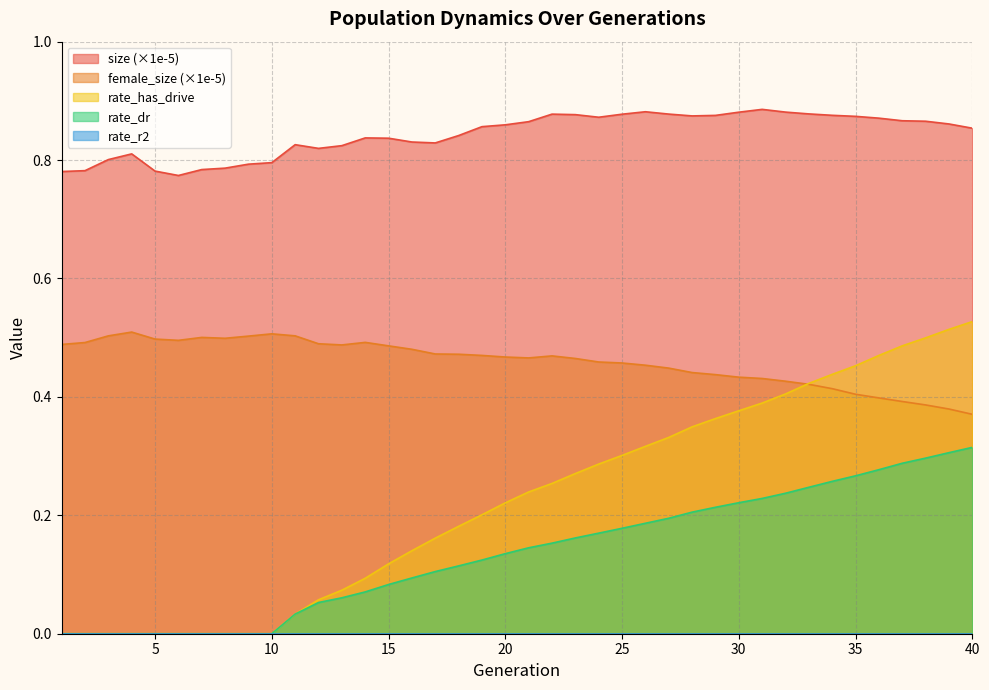

Reading left to right, what are all the values shown in this chart?

size: 1=0.8	2=0.8	3=0.8	4=0.8	5=0.8	6=0.8	7=0.8	8=0.8	9=0.8	10=0.8	11=0.8	12=0.8	13=0.8	14=0.8	15=0.8	16=0.8	17=0.8	18=0.8	19=0.9	20=0.9	21=0.9	22=0.9	23=0.9	24=0.9	25=0.9	26=0.9	27=0.9	28=0.9	29=0.9	30=0.9	31=0.9	32=0.9	33=0.9	34=0.9	35=0.9	36=0.9	37=0.9	38=0.9	39=0.9	40=0.9
female_size: 1=0.5	2=0.5	3=0.5	4=0.5	5=0.5	6=0.5	7=0.5	8=0.5	9=0.5	10=0.5	11=0.5	12=0.5	13=0.5	14=0.5	15=0.5	16=0.5	17=0.5	18=0.5	19=0.5	20=0.5	21=0.5	22=0.5	23=0.5	24=0.5	25=0.5	26=0.5	27=0.4	28=0.4	29=0.4	30=0.4	31=0.4	32=0.4	33=0.4	34=0.4	35=0.4	36=0.4	37=0.4	38=0.4	39=0.4	40=0.4
rate_dr: 1=0.0	2=0.0	3=0.0	4=0.0	5=0.0	6=0.0	7=0.0	8=0.0	9=0.0	10=0.0	11=0.0	12=0.1	13=0.1	14=0.1	15=0.1	16=0.1	17=0.1	18=0.1	19=0.1	20=0.1	21=0.1	22=0.2	23=0.2	24=0.2	25=0.2	26=0.2	27=0.2	28=0.2	29=0.2	30=0.2	31=0.2	32=0.2	33=0.2	34=0.3	35=0.3	36=0.3	37=0.3	38=0.3	39=0.3	40=0.3
rate_has_drive: 1=0.0	2=0.0	3=0.0	4=0.0	5=0.0	6=0.0	7=0.0	8=0.0	9=0.0	10=0.0	11=0.0	12=0.1	13=0.1	14=0.1	15=0.1	16=0.1	17=0.2	18=0.2	19=0.2	20=0.2	21=0.2	22=0.3	23=0.3	24=0.3	25=0.3	26=0.3	27=0.3	28=0.3	29=0.4	30=0.4	31=0.4	32=0.4	33=0.4	34=0.4	35=0.5	36=0.5	37=0.5	38=0.5	39=0.5	40=0.5